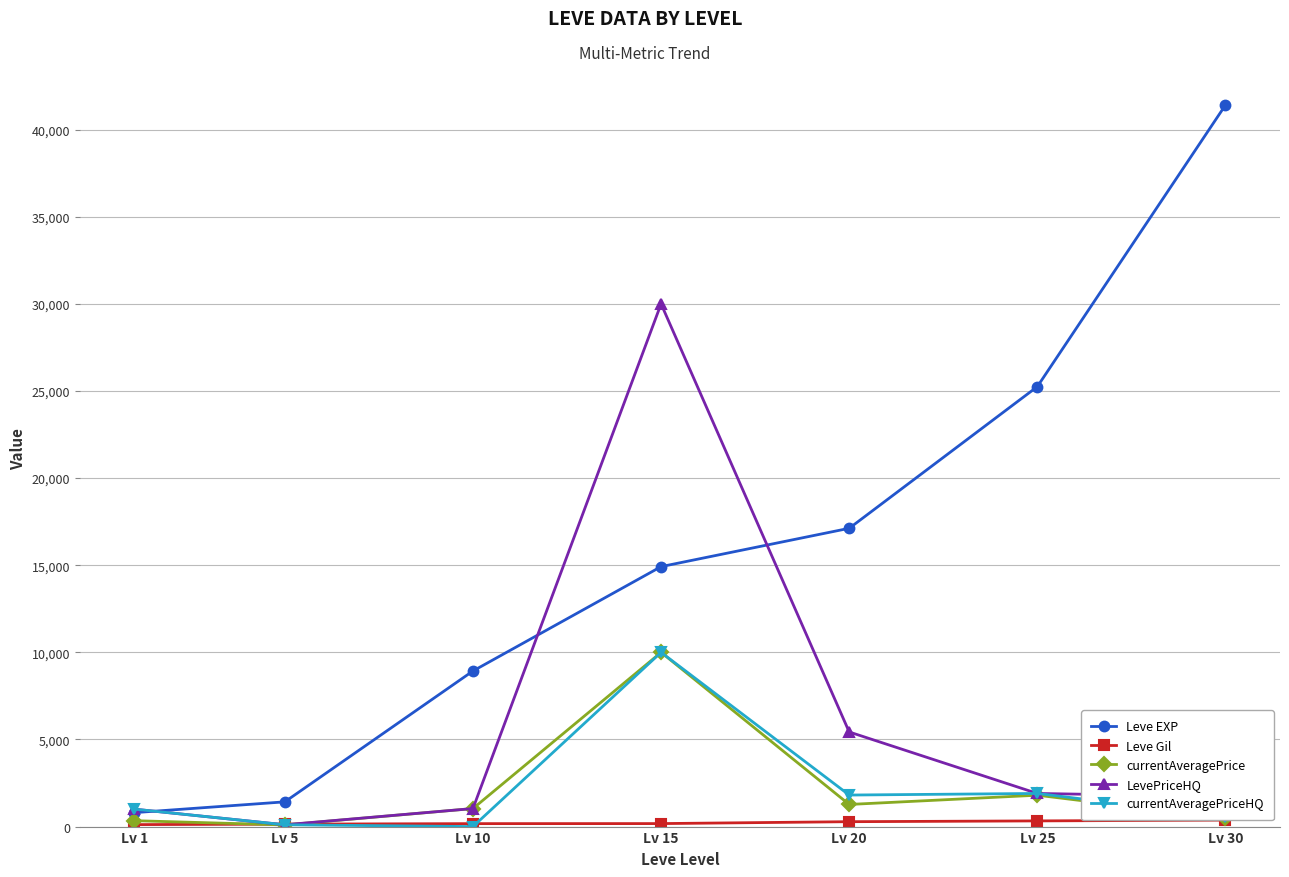

How many lines are shown in the chart?

5